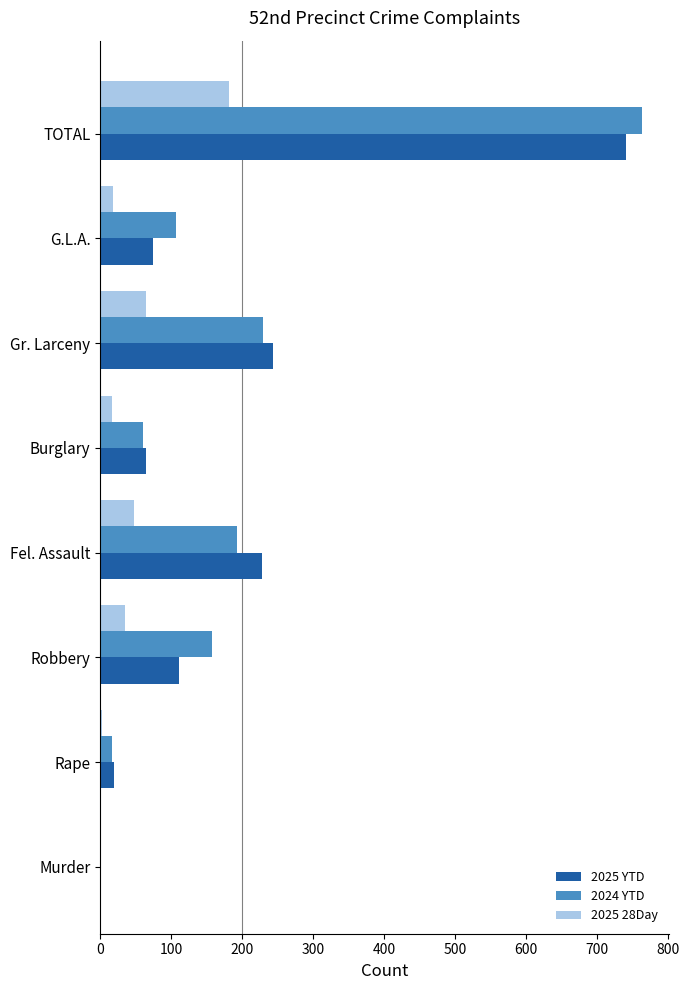

What is the sum of all 2024 YTD values?

1526